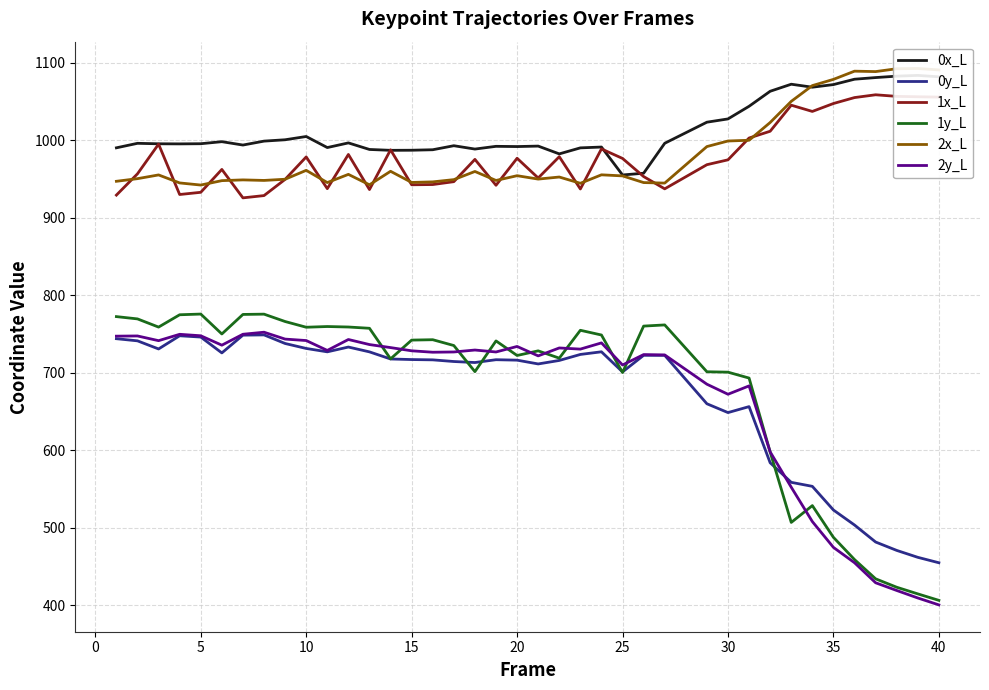

How many times do 2x_L and 0x_L cross each other?

1